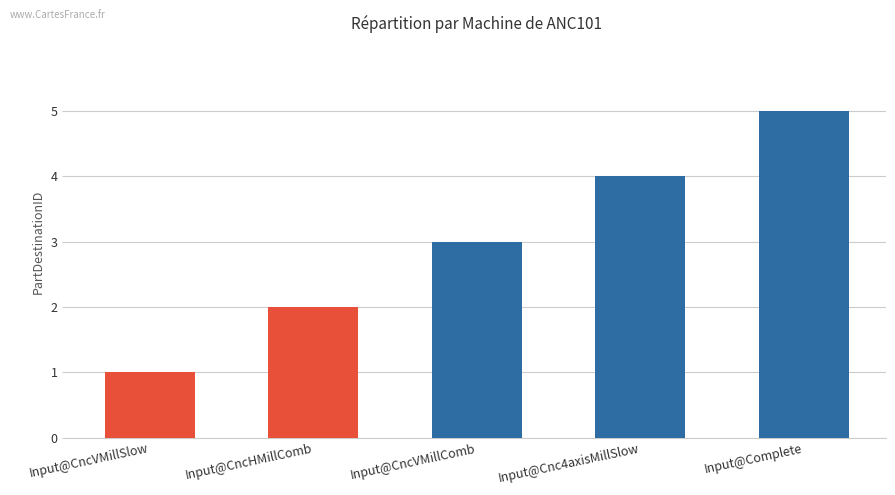

What is the sum of the values at Input@CncVMillComb and Input@Cnc4axisMillSlow?

7